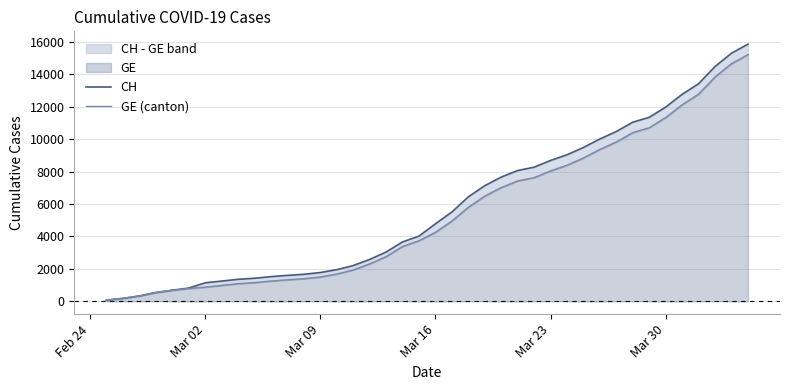

How many series are shown in this chart?

2